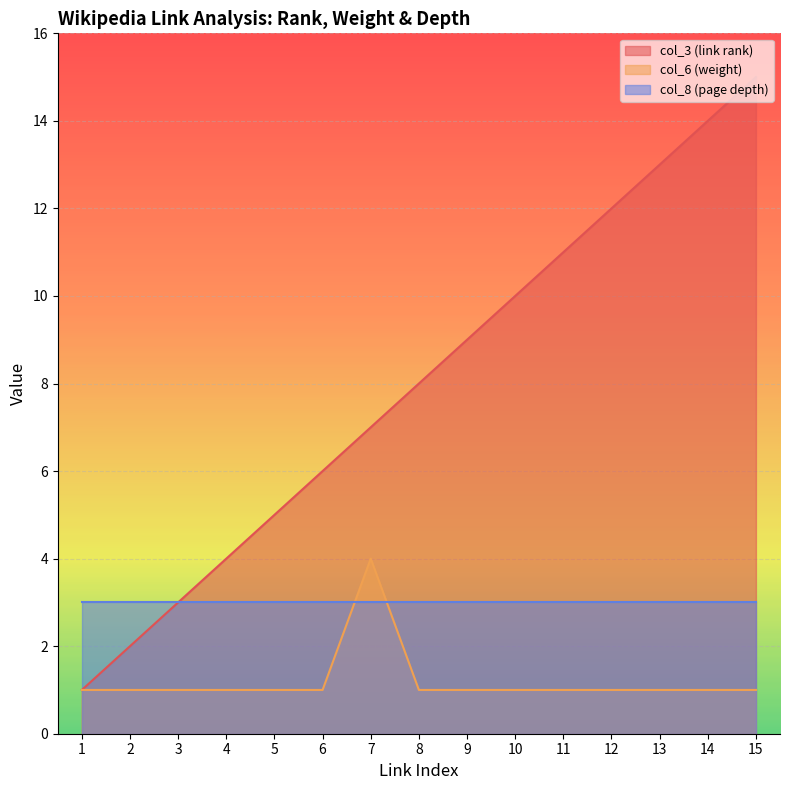

True or false: col_3 (link rank) has a value of 5 at 10.

False